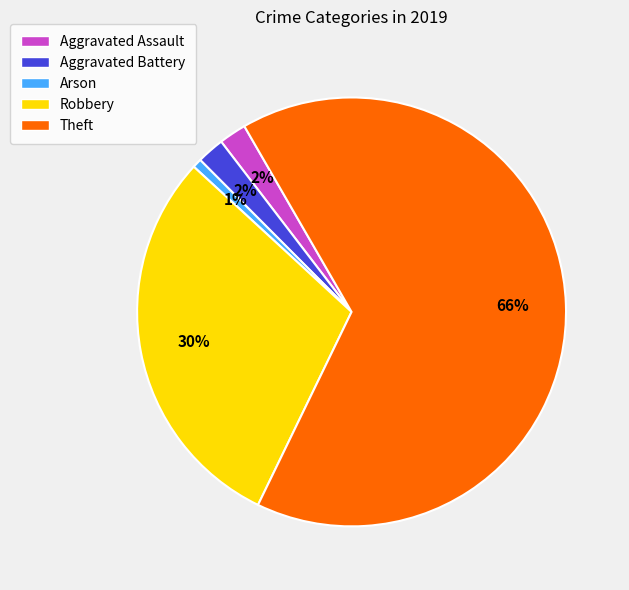

To the nearest percent, what is the difference between the Robbery and Aggravated Battery slice percentages?

28%